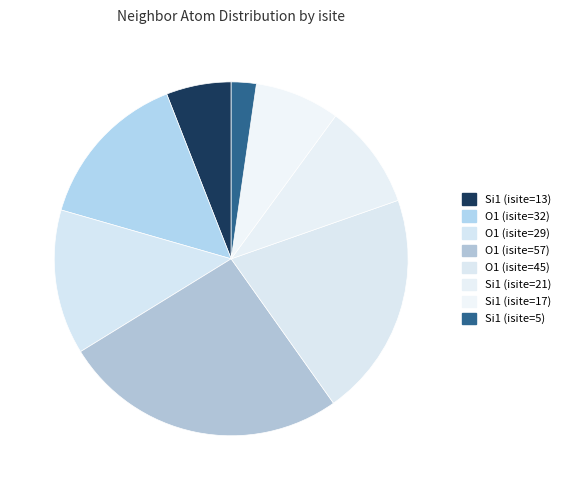

Count the number of slices in the pie.

8